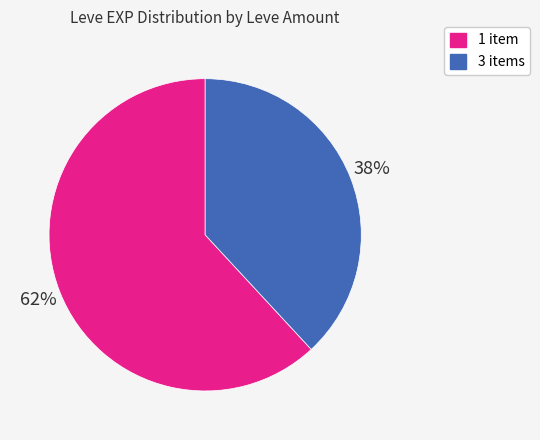

How many slices are in this pie chart?

2